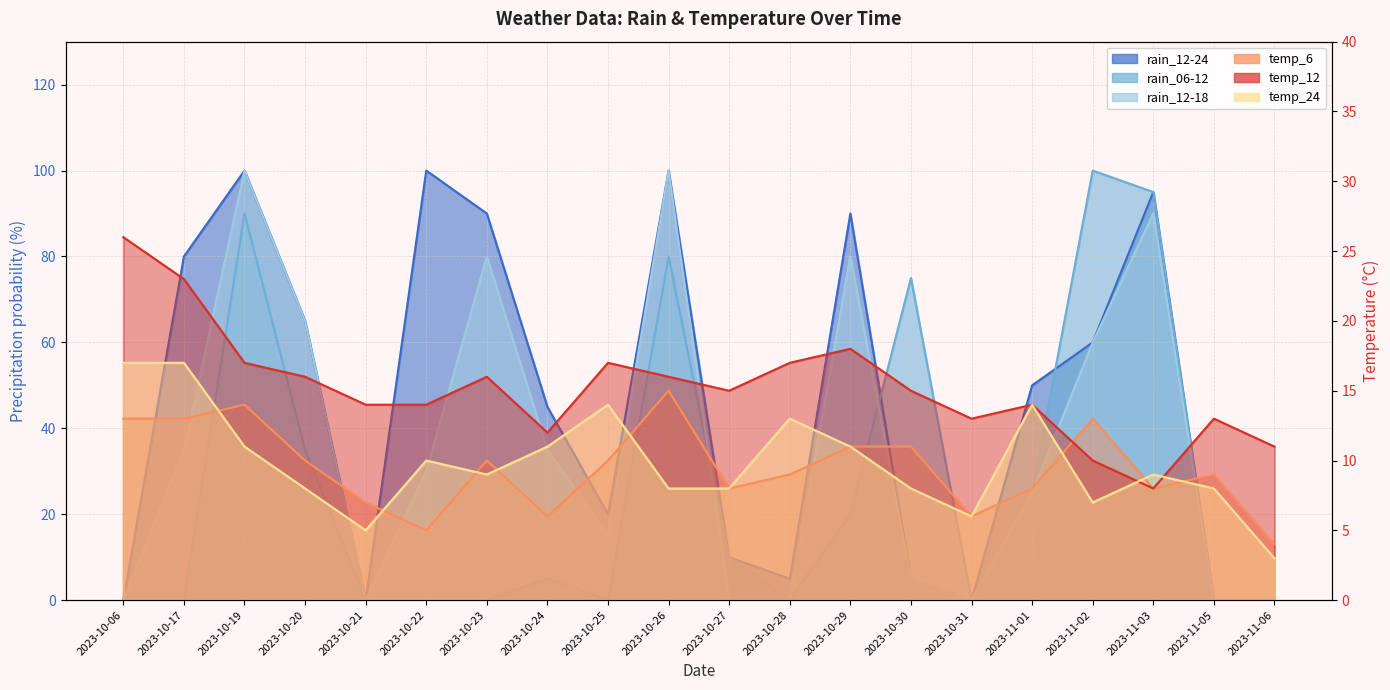

Which series ends up on top after the final intersection of temp_24 and rain_06-12?

temp_24